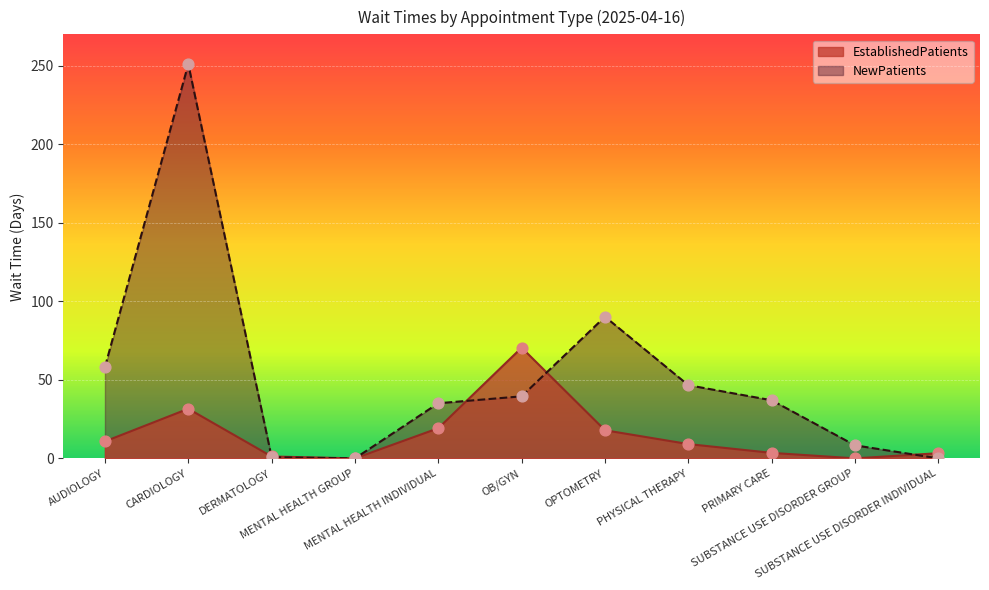

Which series reaches the minimum Y coordinate?

EstablishedPatients